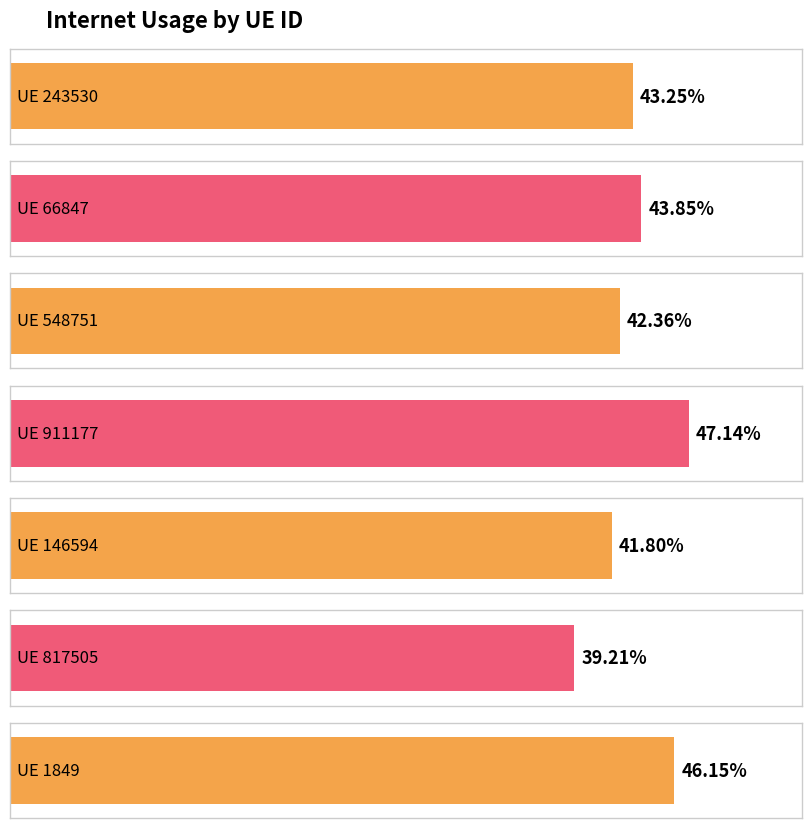

Reading left to right, transcribe all the data shown in this chart.

243530=0.4	66847=0.4	548751=0.4	911177=0.5	146594=0.4	817505=0.4	1849=0.5